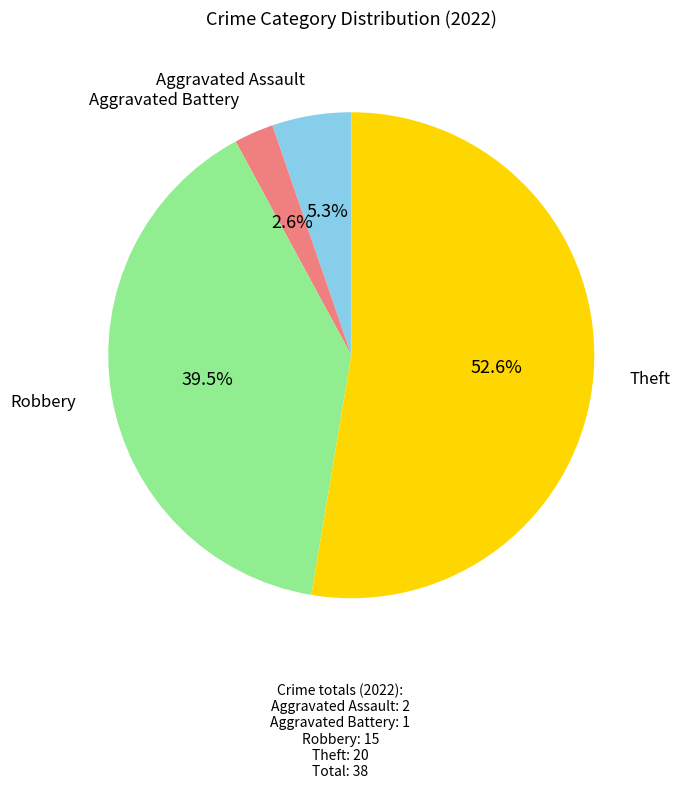

To the nearest percent, what is the average slice percentage?

25%